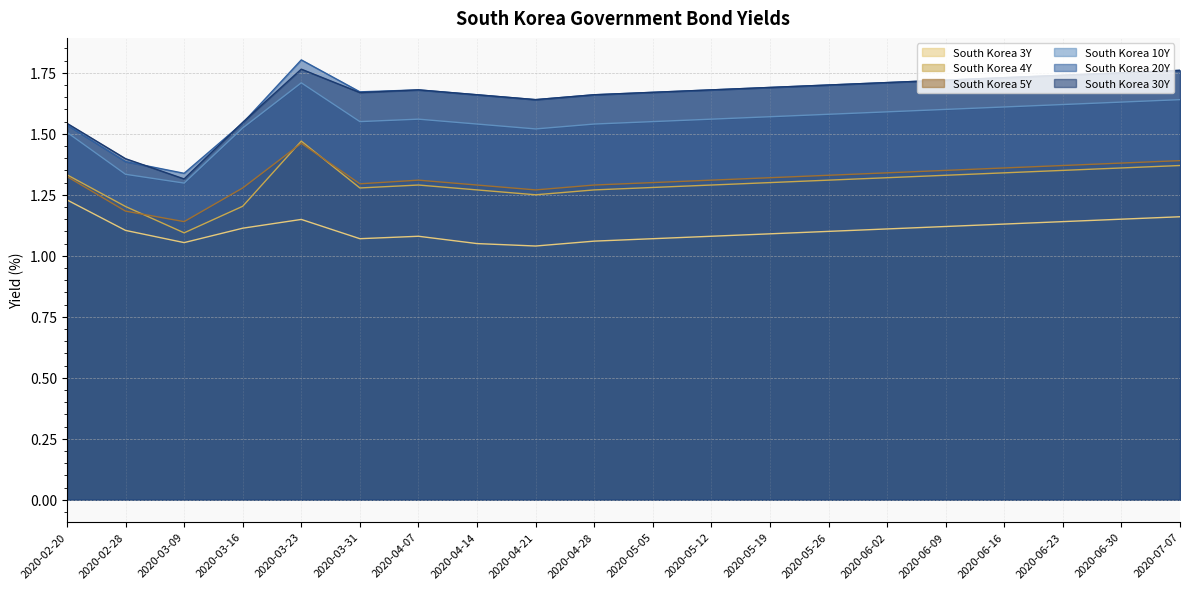

What is the difference between the second highest and second lowest values in the South Korea 5Y series?

0.2